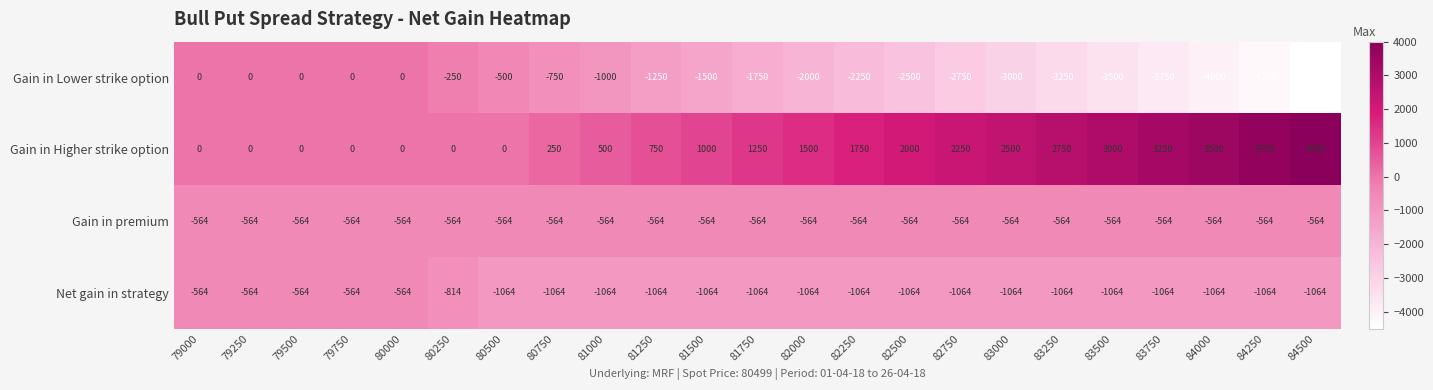

Is the value of Gain in Lower strike option at 81500 greater than the value of Net gain in strategy at 79000?

No